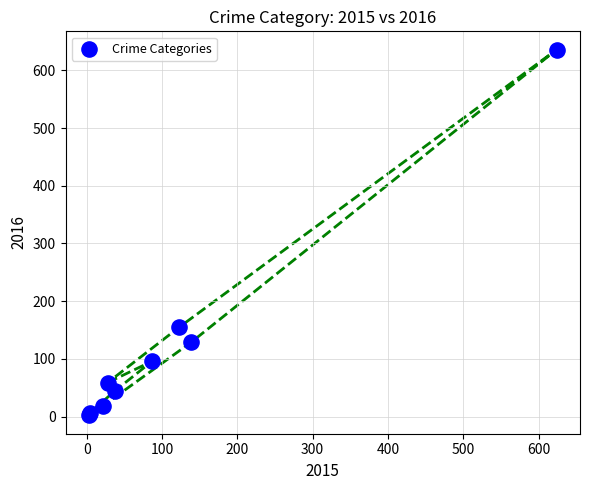

What Y value in the scatter plot is closest to 319?

155